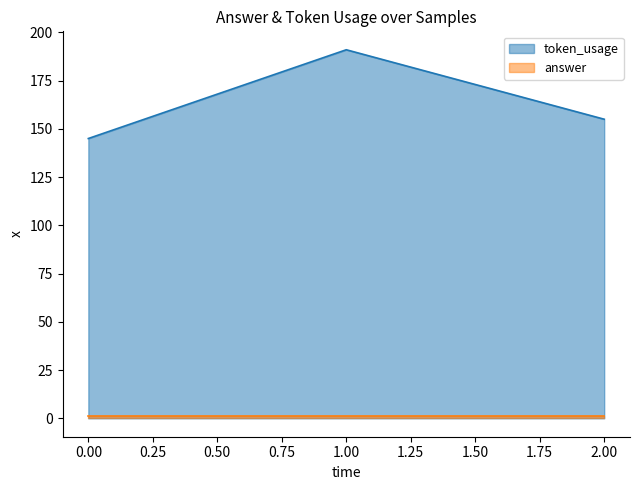

Does the chart display data point markers on the line(s)?

No